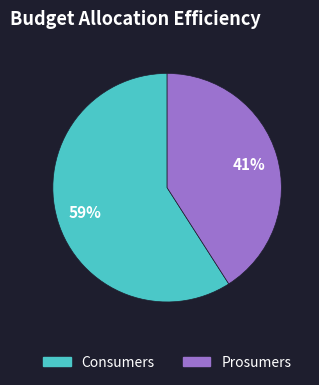

Is it true that Consumers is 70% of the pie?

False